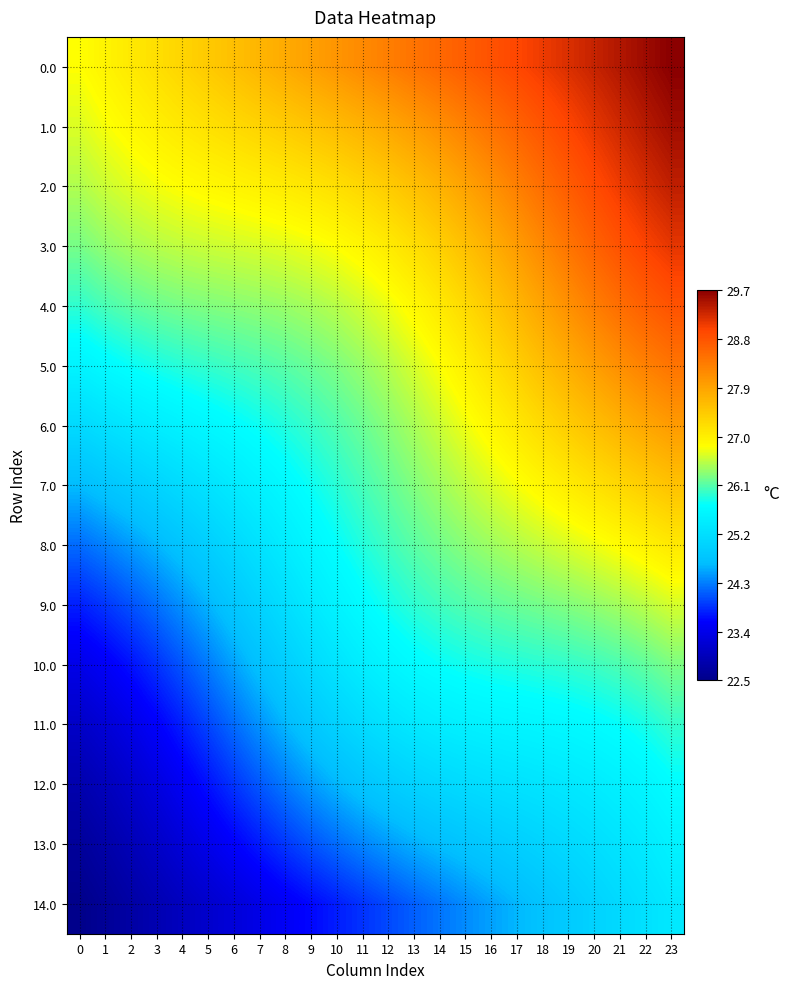

What is the smallest value displayed?

22.5